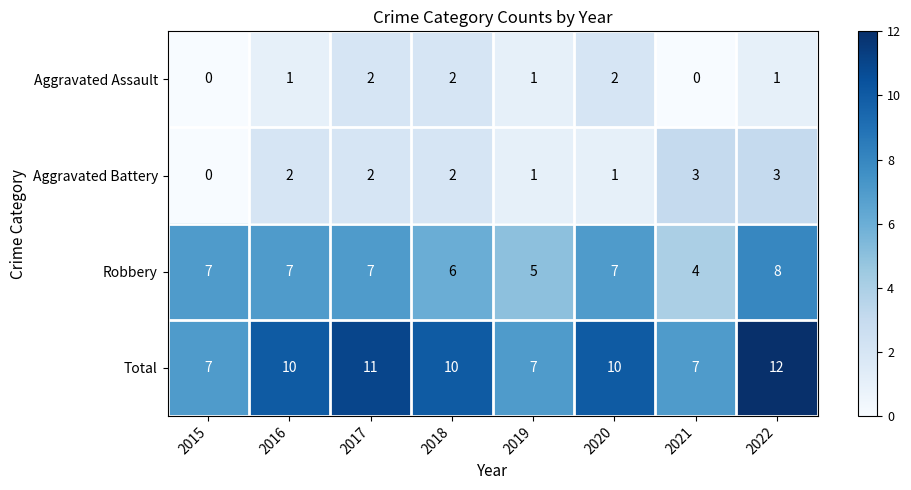

Which label corresponds to the largest value in the chart?

2022